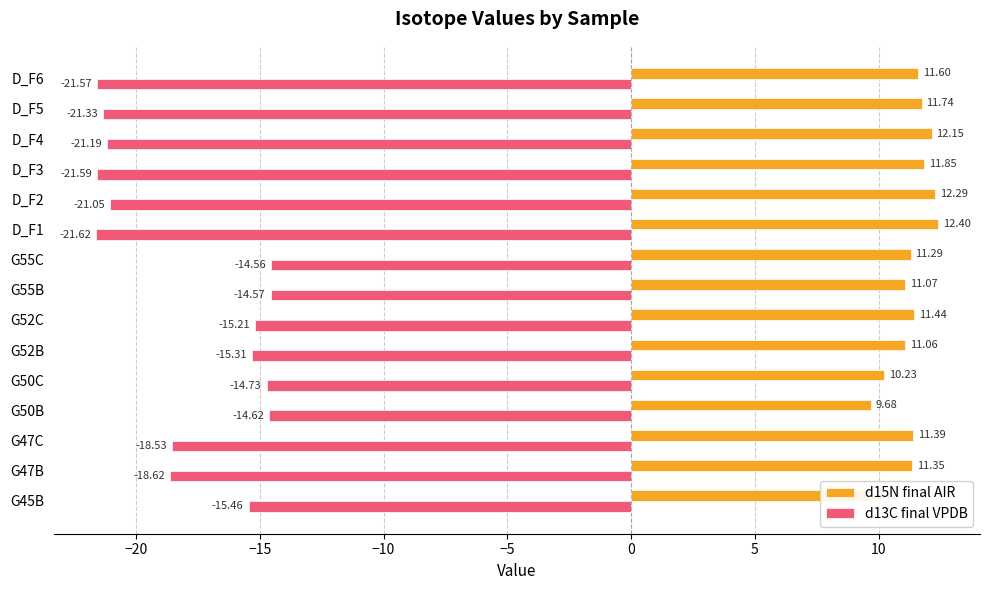

How many categories are shown in the chart?

15